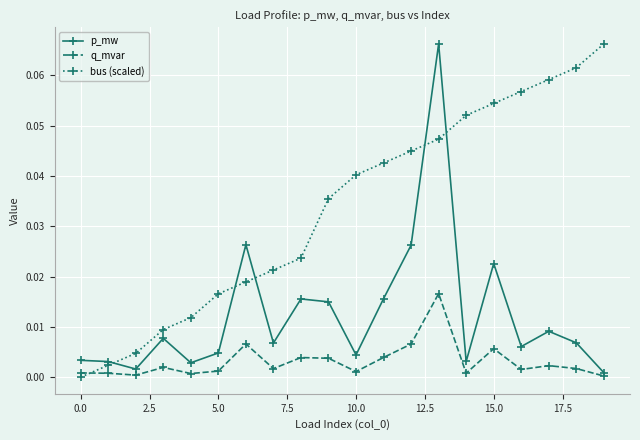

Rank the series by their average value, from highest to lowest.

bus (scaled), p_mw, q_mvar